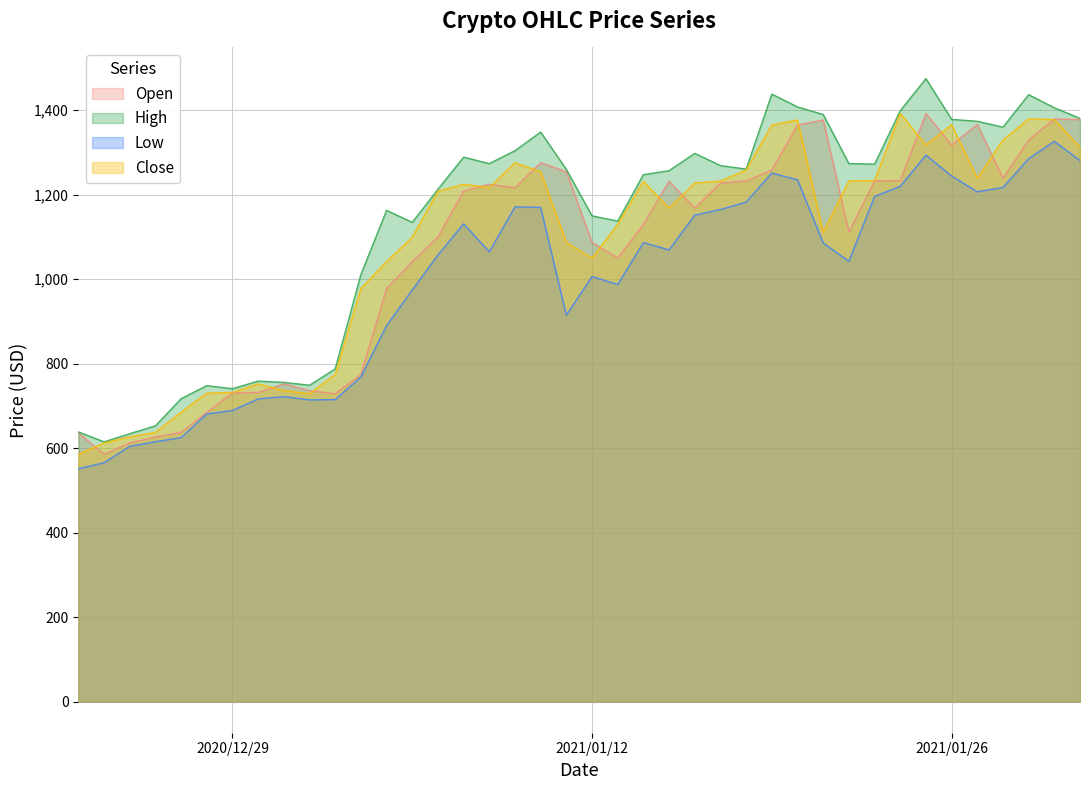

What is the difference between the second highest and minimum values in the High series?

823.3